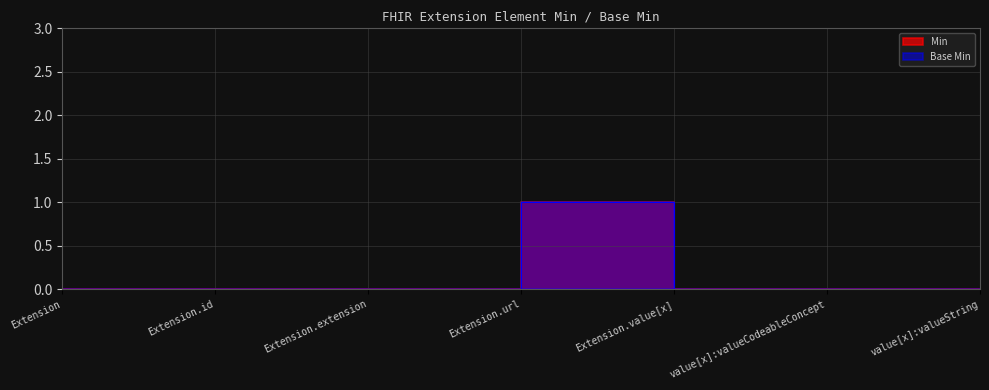

How many positive values does the Base Min series have?

1